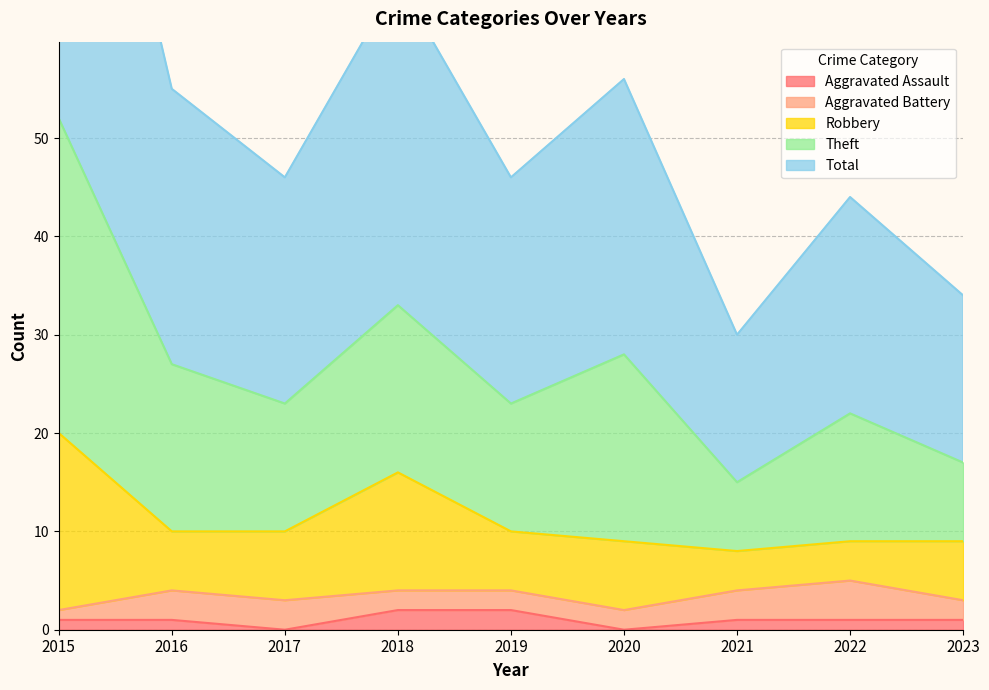

The Aggravated Assault series shows 2 at 2019. True or false?

True